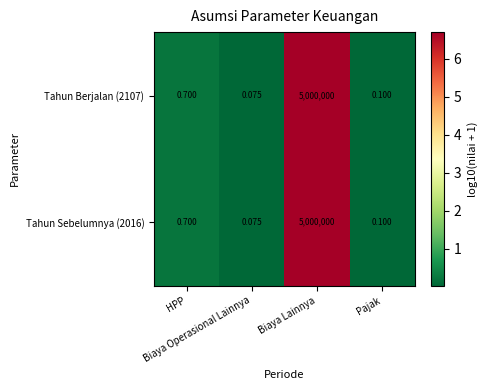

Which label corresponds to the smallest value in the chart?

Biaya Operasional Lainnya